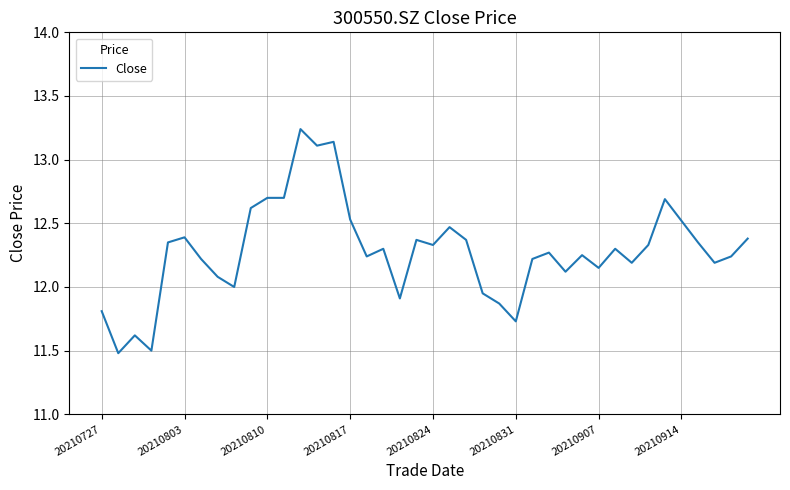

True or false: there are more than 1 points higher than both neighbors.

True